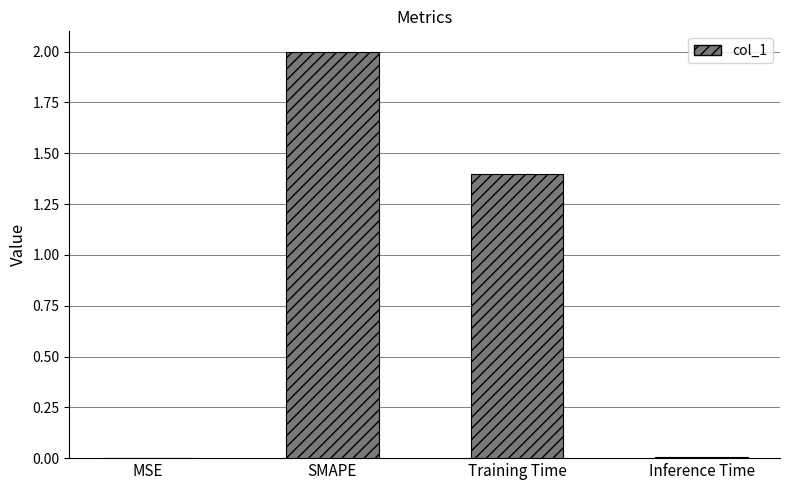

Which category has the highest value across all series?

SMAPE